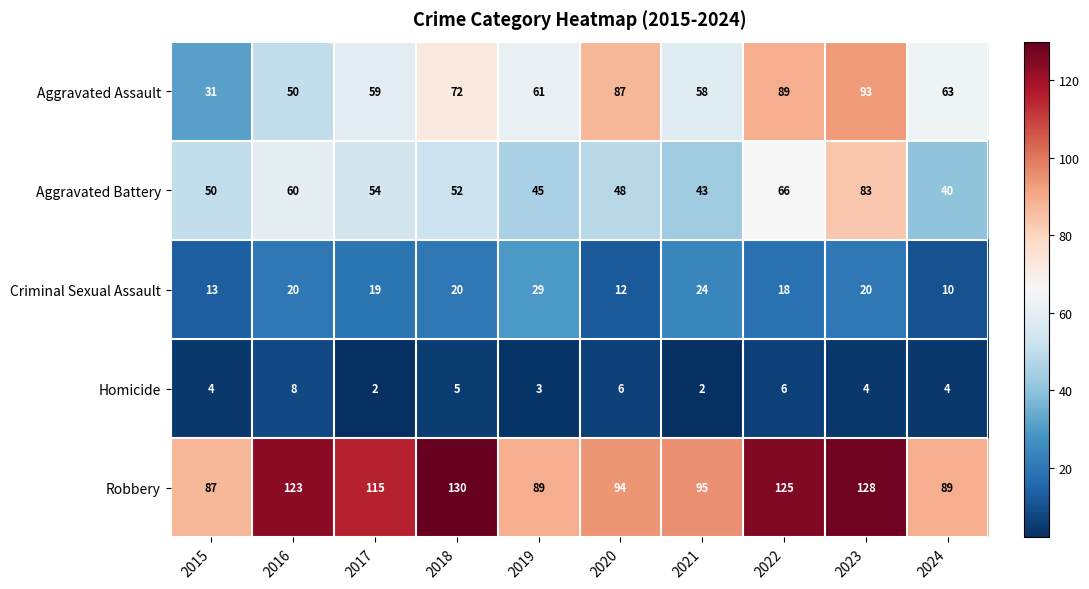

Which category has the lowest value in the Aggravated Assault series?

2015